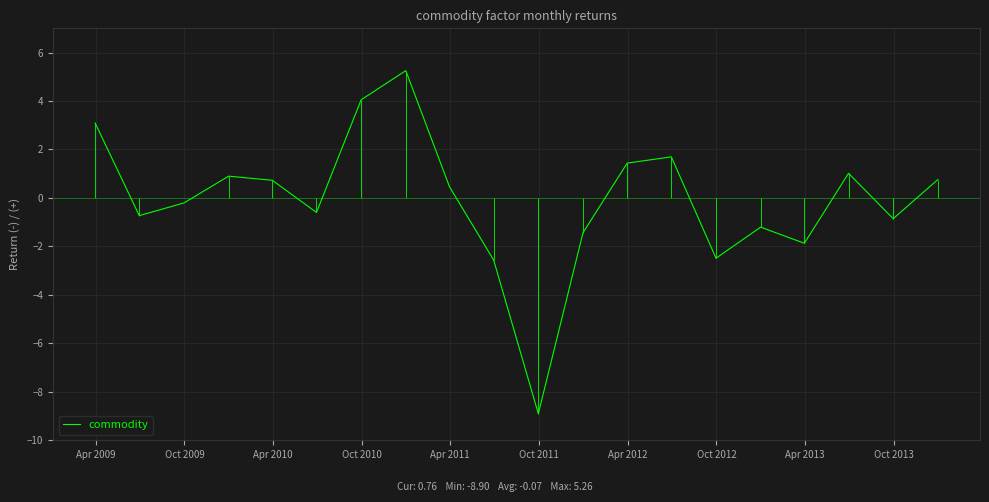

Does the chart display data point markers on the line(s)?

No